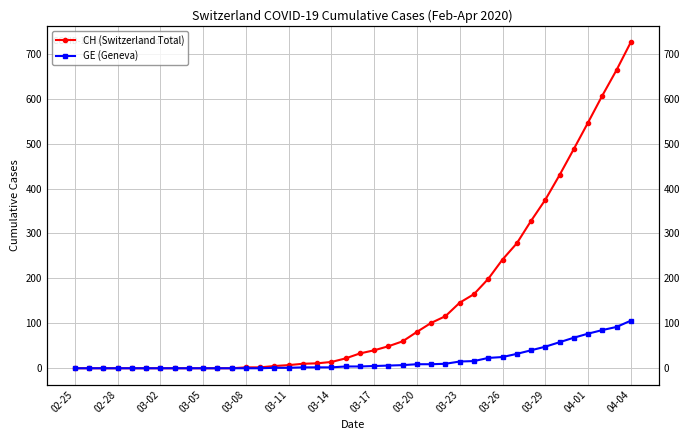

What is the value of the CH (Switzerland Total) point at the 38th from the left?

607